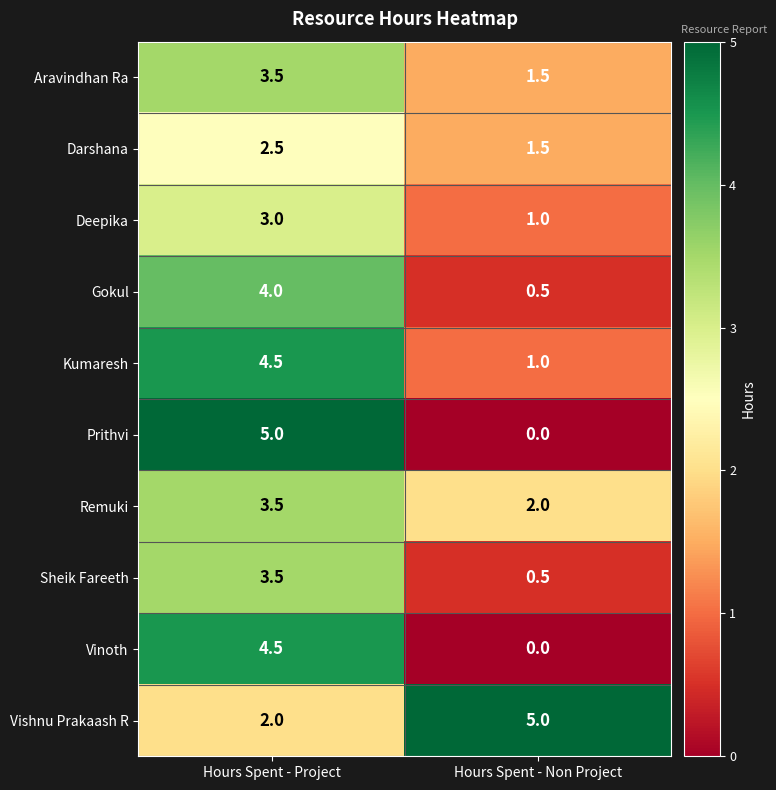

What is the approximate value of Darshana at Hours Spent - Project?

2.5